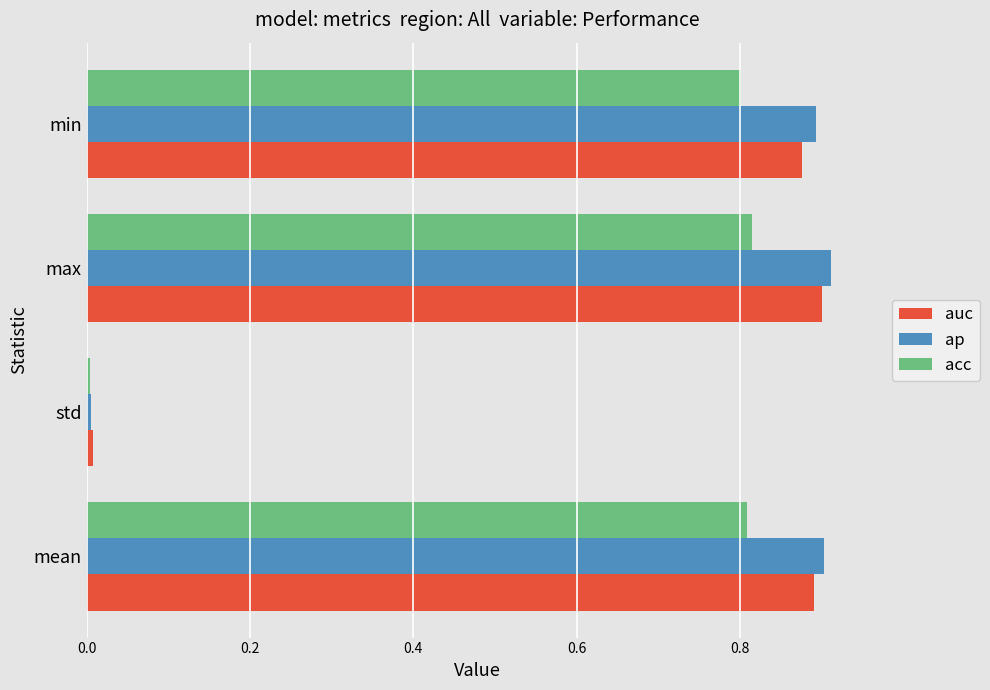

At how many categories does at least one series exceed 0?

4